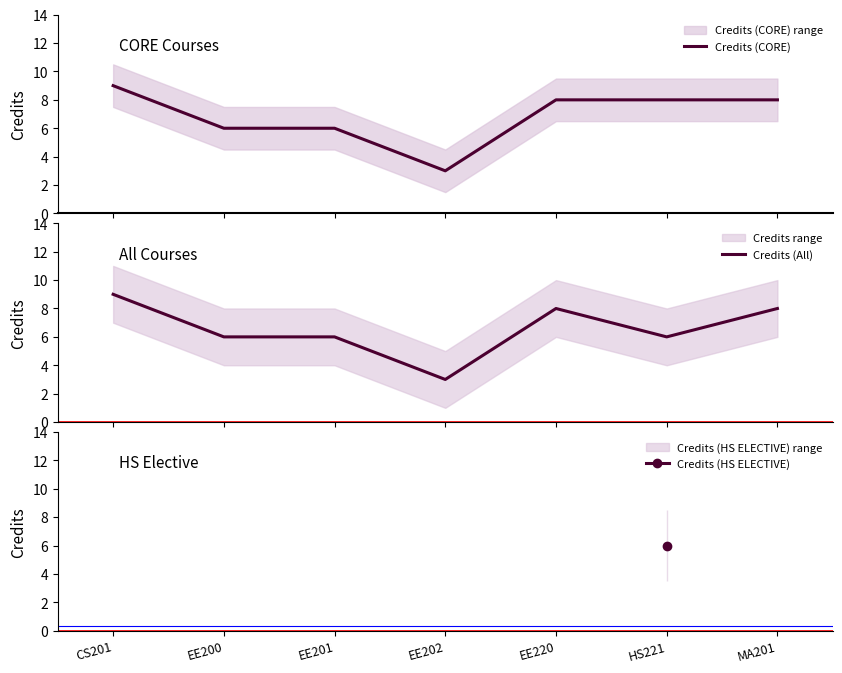

Reading left to right, list all the values displayed in this chart.

CS201=9	EE200=6	EE201=6	EE202=3	EE220=8	HS221=6	MA201=8